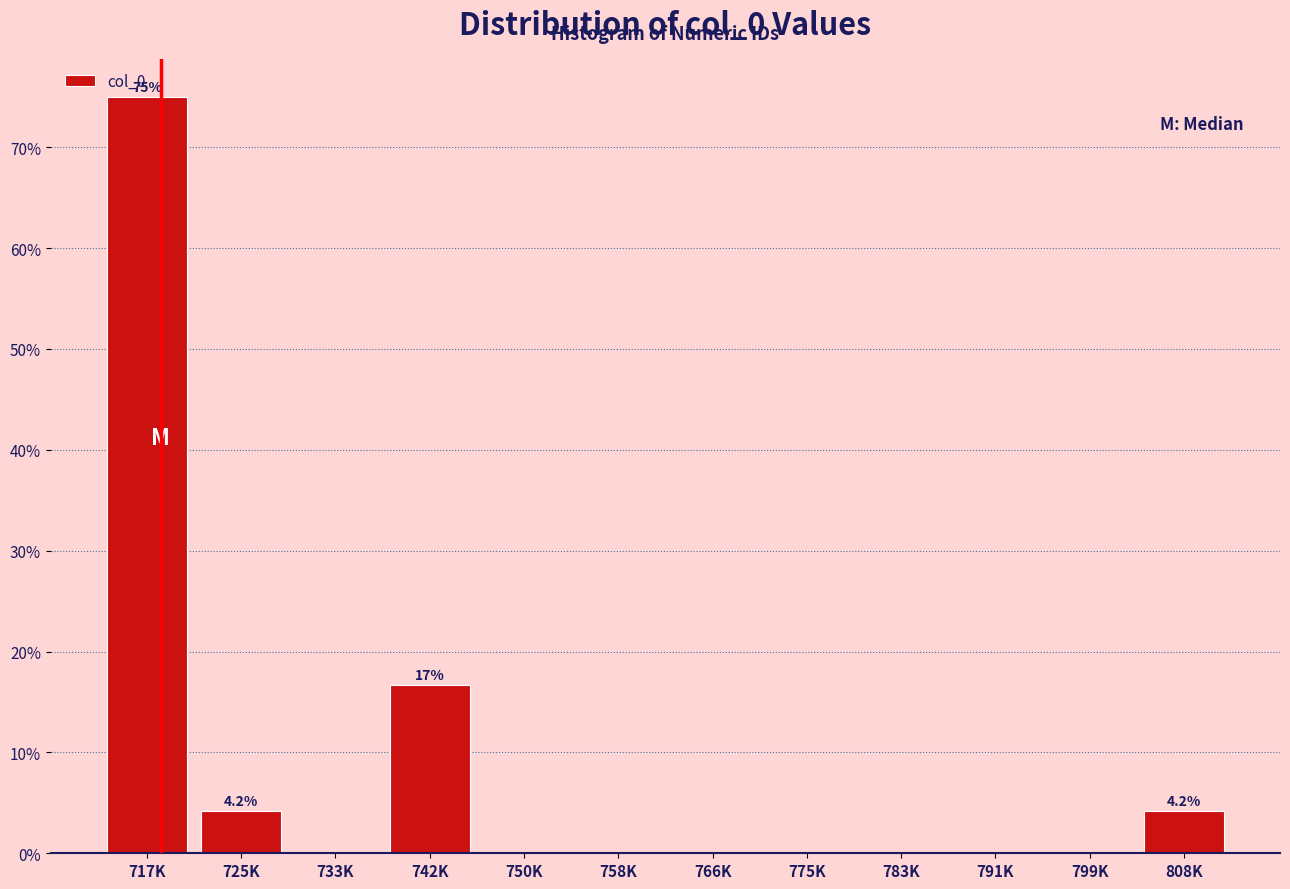

Reading left to right, list all the values displayed in this chart.

717K=75.0	725K=4.2	733K=0.0	742K=16.7	750K=0.0	758K=0.0	766K=0.0	775K=0.0	783K=0.0	791K=0.0	799K=0.0	808K=4.2